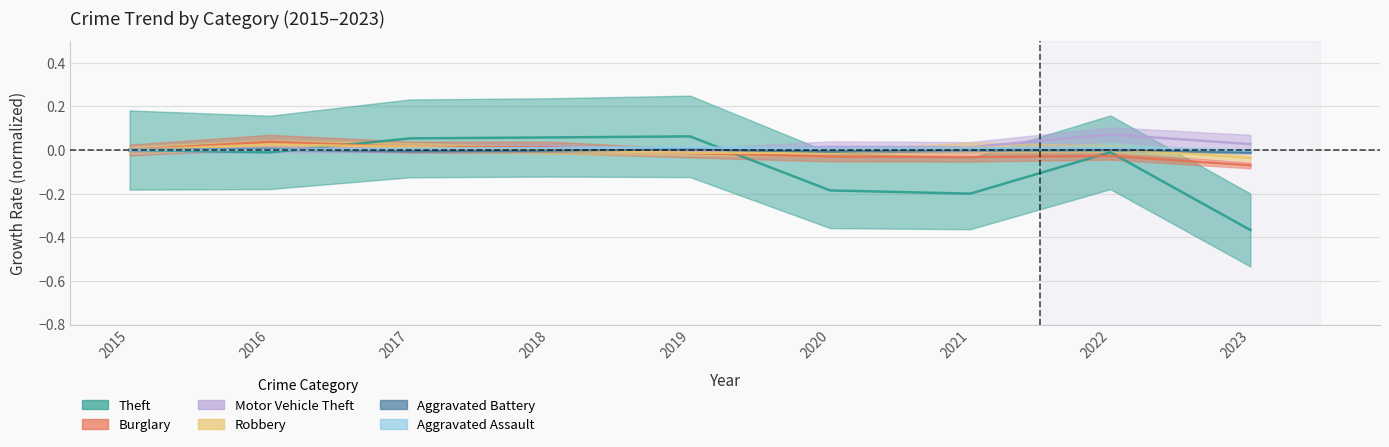

The Aggravated Assault series shows 0.0 at 2016. True or false?

True